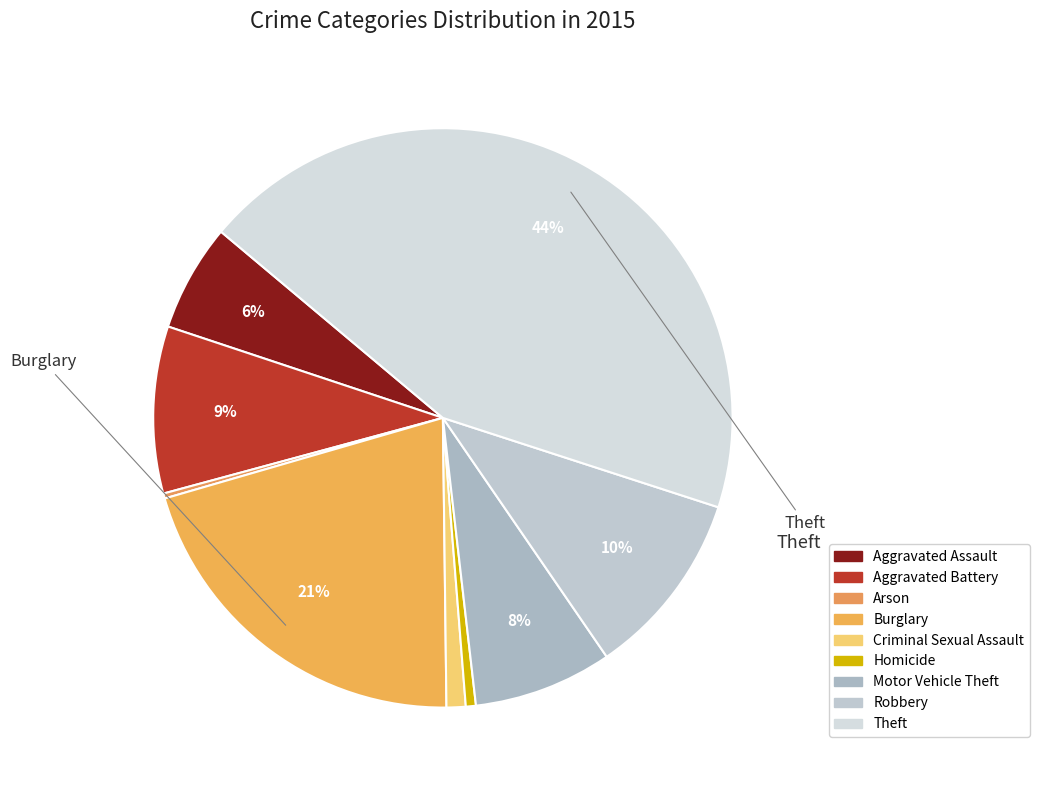

Which has a higher value, Motor Vehicle Theft or Aggravated Battery?

Aggravated Battery